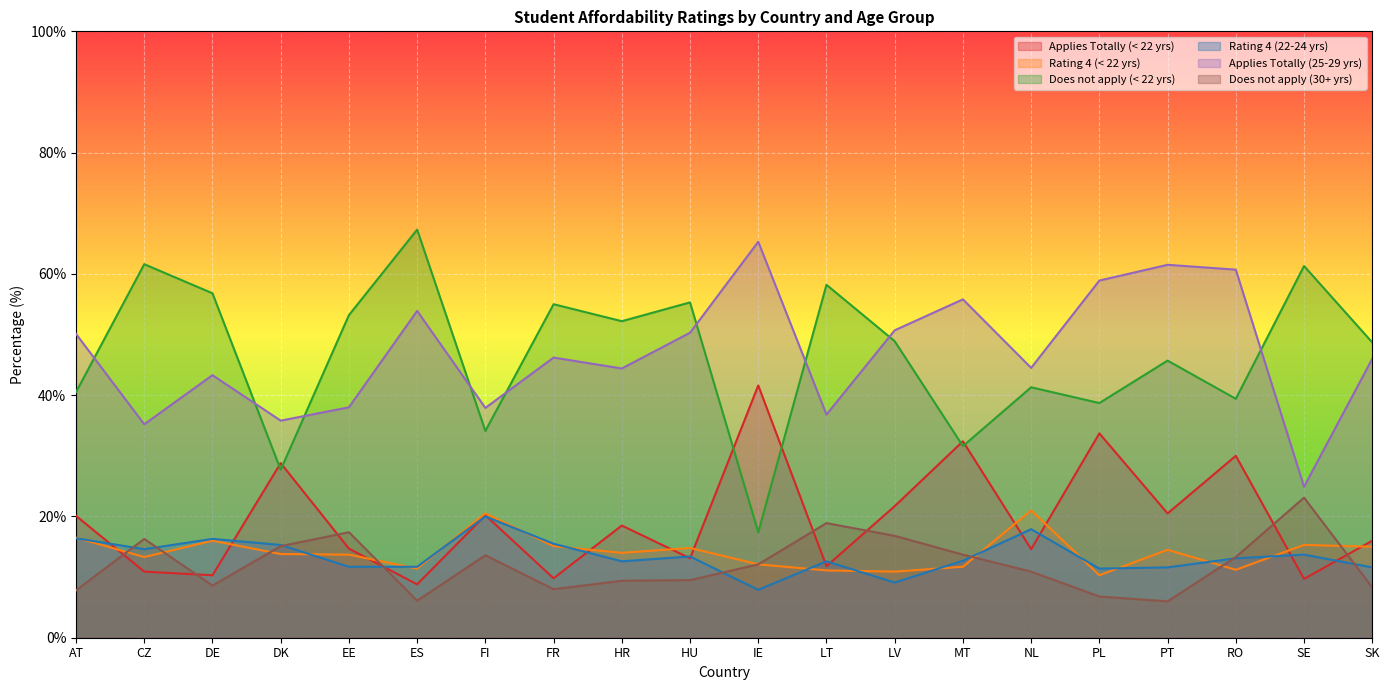

How many values in the Rating 4 (22-24 yrs) series are below 13?

10